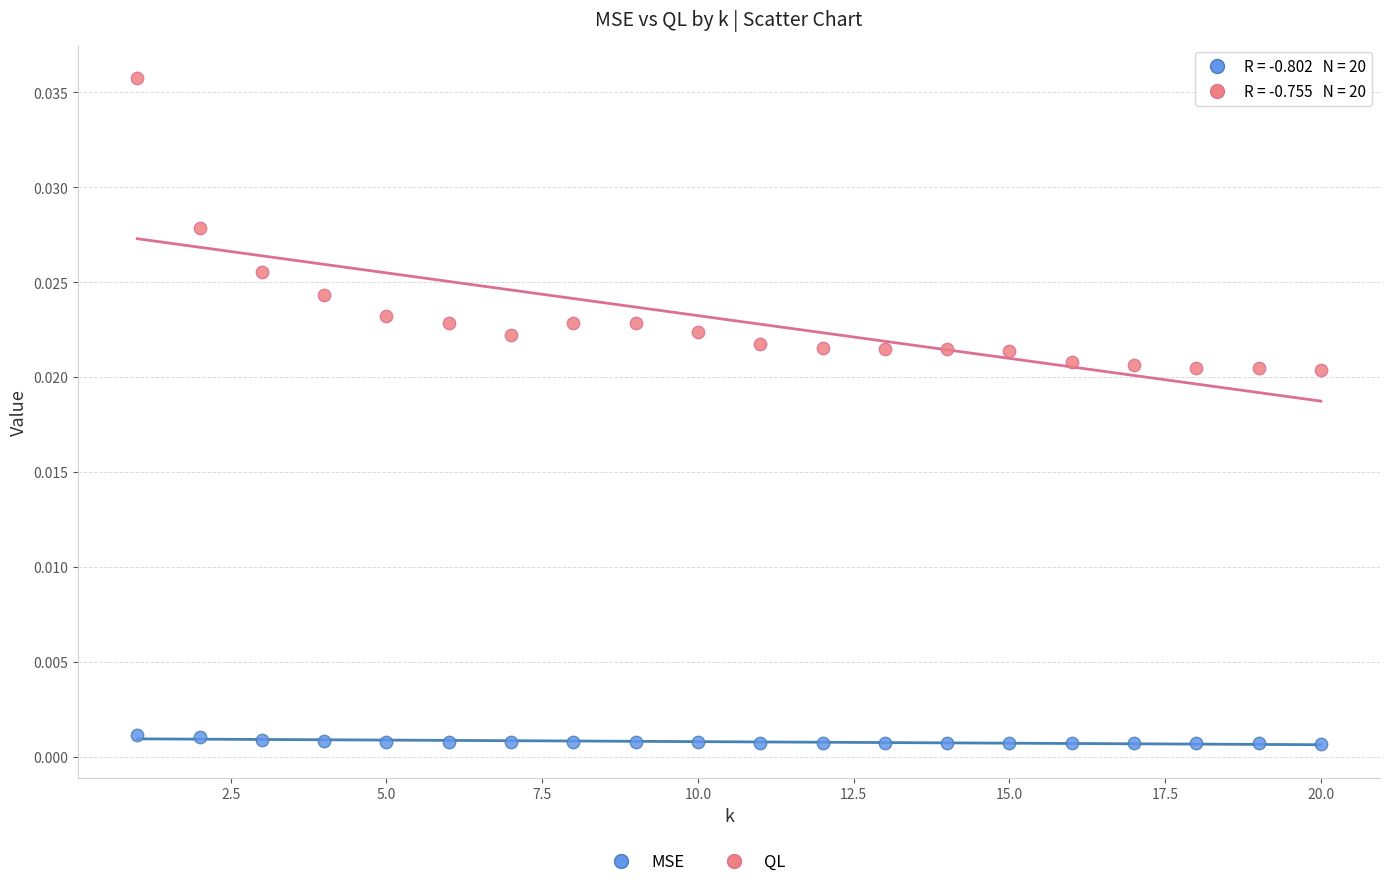

What is the X range (max minus min) for the scatter plot?

19.0